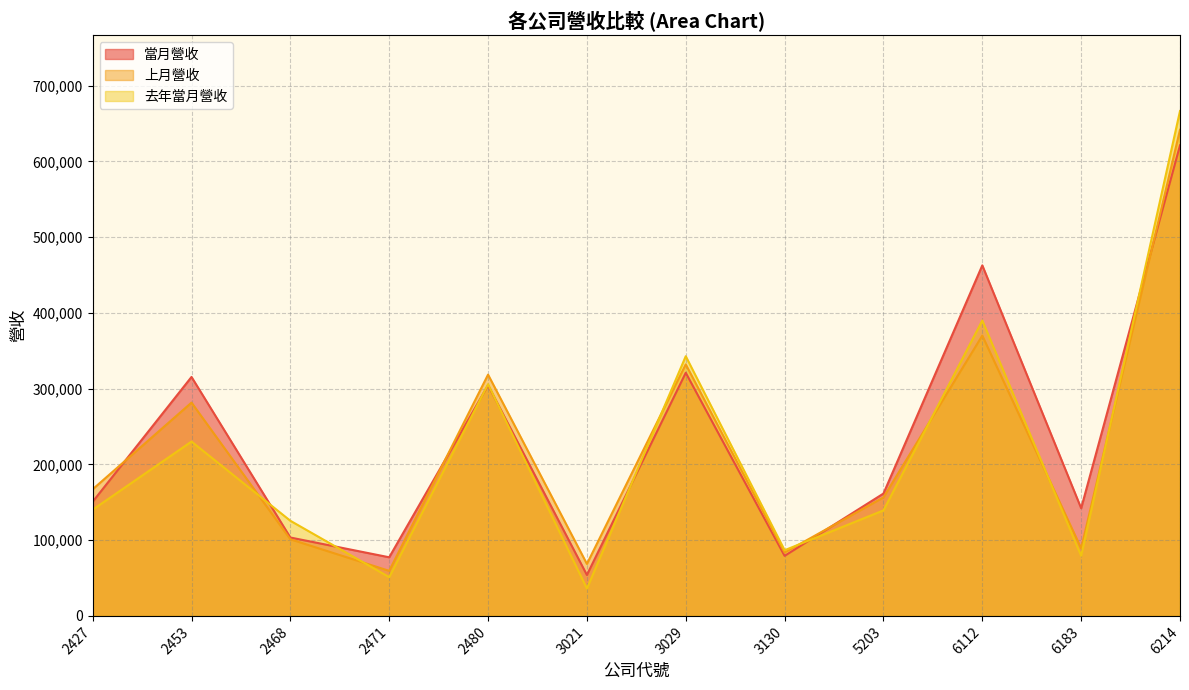

Which series changed the most between 2427 and 2453?

當月營收